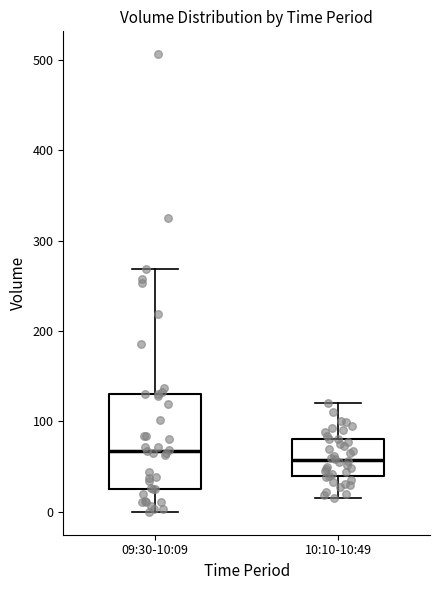

Which box has the highest median line?

09:30-10:09